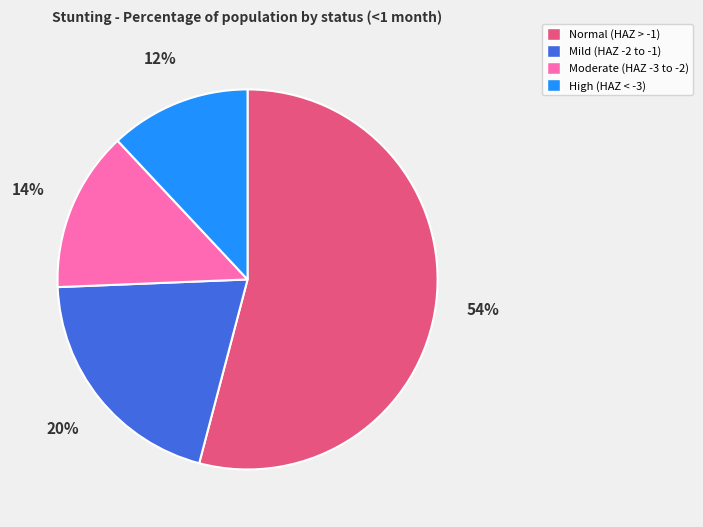

Which category accounts for the majority?

Normal (HAZ > -1)